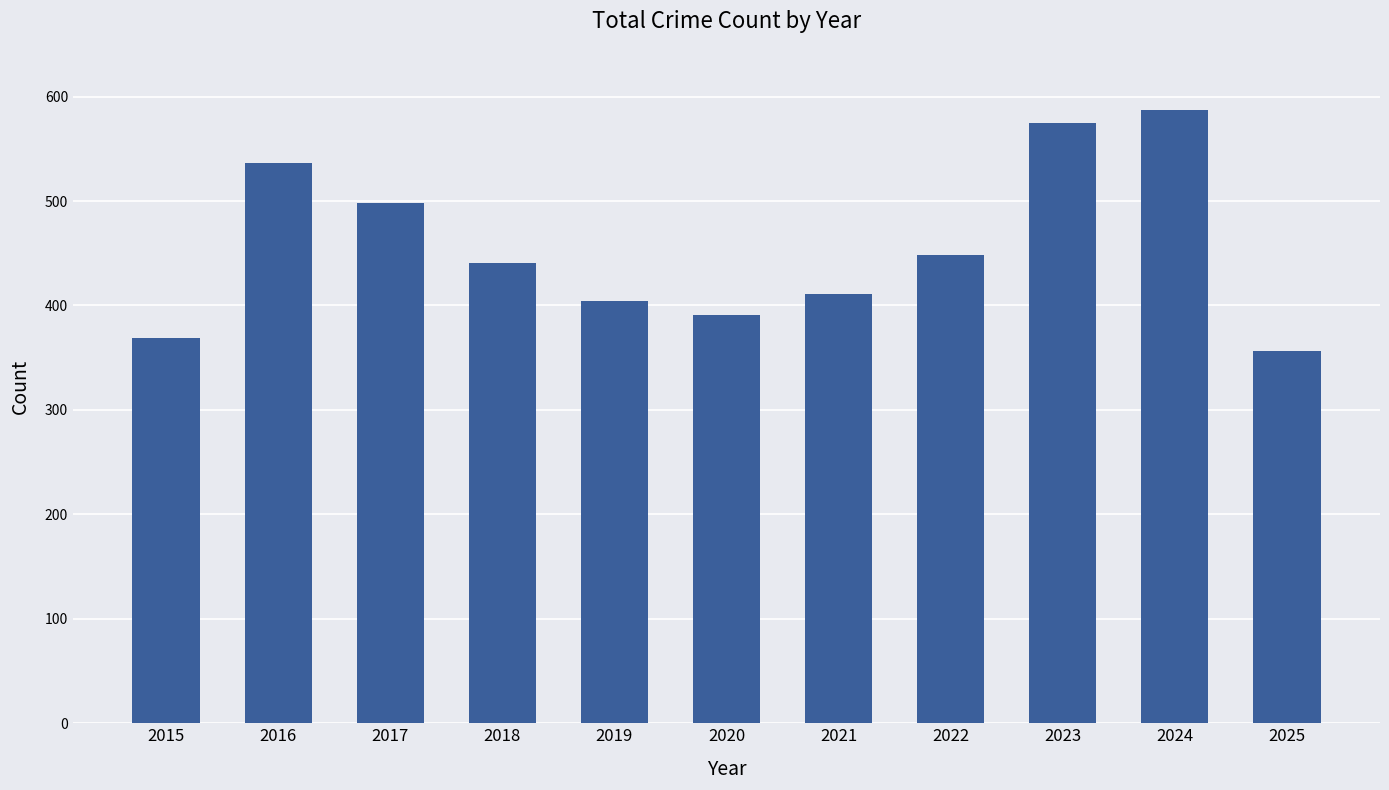

Which label corresponds to the smallest value in the chart?

2025